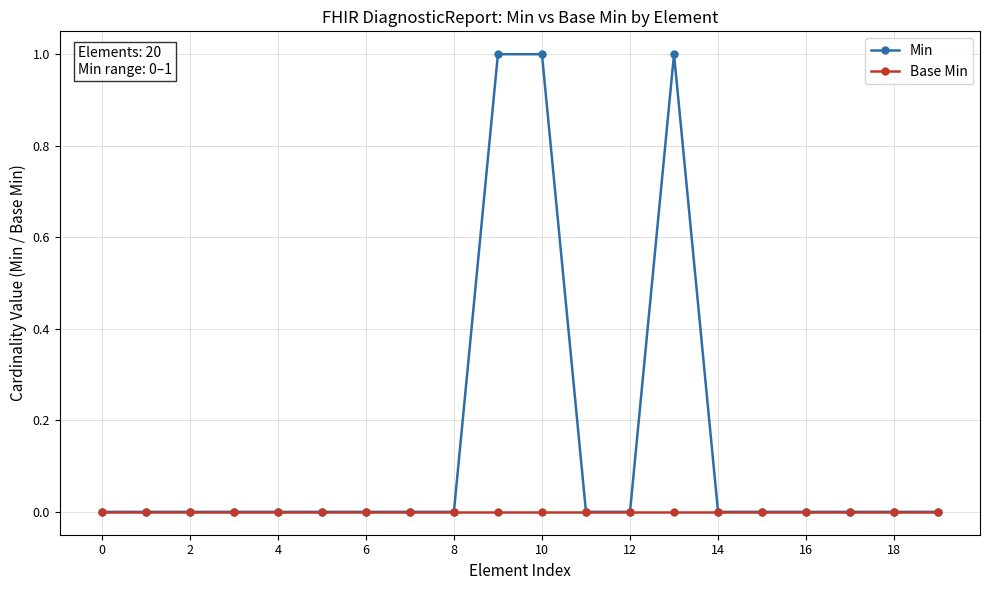

List the series in order of their overall mean, highest first.

Min, Base Min